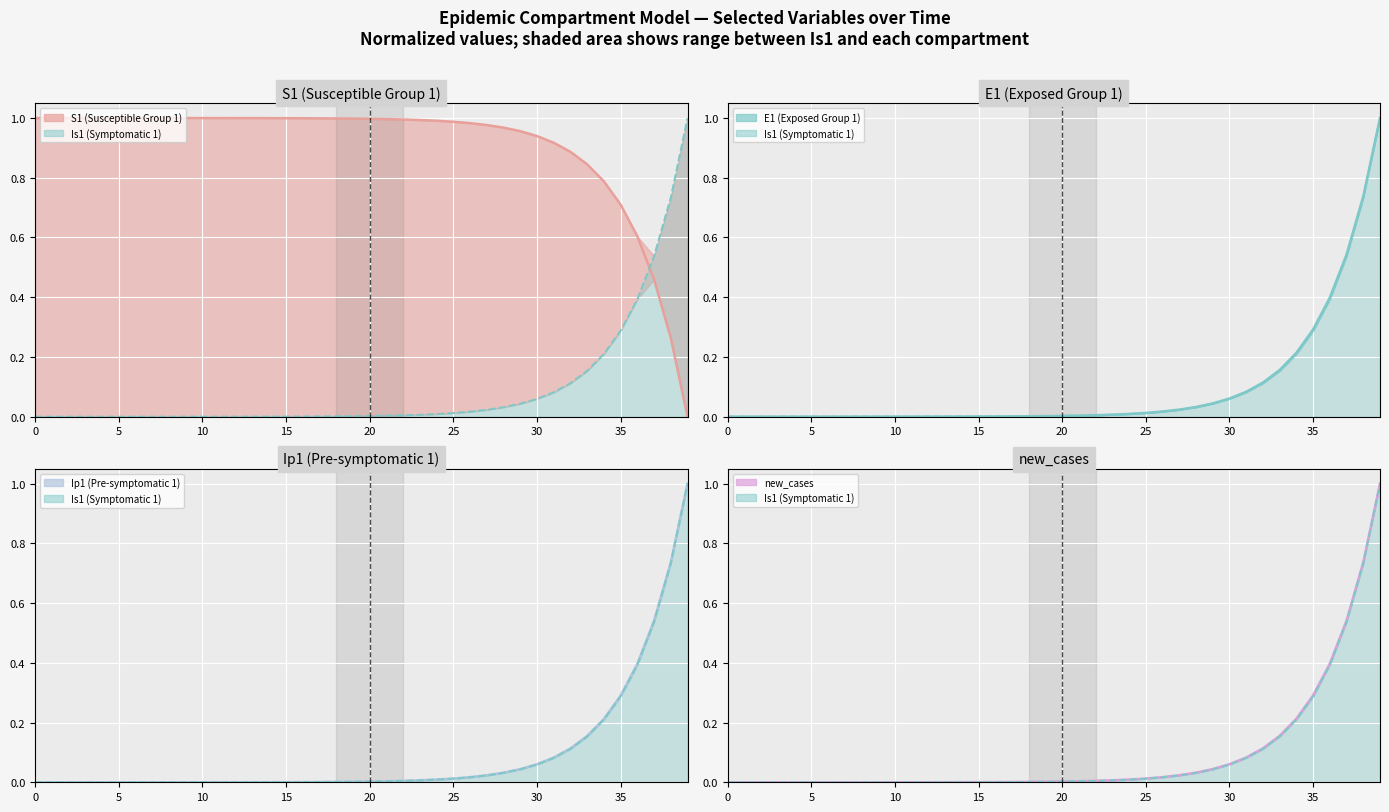

Reading right to left, extract all data points from this chart.

S1 (Susceptible Group 1) (line): 0.0	0.3	0.5	0.6	0.7	0.8	0.8	0.9	0.9	0.9	1.0	1.0	1.0	1.0	1.0	1.0	1.0	1.0	1.0	1.0	1.0	1.0	1.0	1.0	1.0	1.0	1.0	1.0	1.0	1.0	1.0	1.0	1.0	1.0	1.0	1.0	1.0	1.0	1.0	1.0
E1 (Exposed Group 1) (line): 1.0	0.7	0.5	0.4	0.3	0.2	0.2	0.1	0.1	0.1	0.0	0.0	0.0	0.0	0.0	0.0	0.0	0.0	0.0	0.0	0.0	0.0	0.0	0.0	0.0	0.0	0.0	0.0	0.0	0.0	0.0	0.0	0.0	0.0	0.0	0.0	0.0	0.0	0.0	0.0
Ip1 (Pre-symptomatic 1) (line): 1.0	0.7	0.5	0.4	0.3	0.2	0.2	0.1	0.1	0.1	0.0	0.0	0.0	0.0	0.0	0.0	0.0	0.0	0.0	0.0	0.0	0.0	0.0	0.0	0.0	0.0	0.0	0.0	0.0	0.0	0.0	0.0	0.0	0.0	0.0	0.0	0.0	0.0	0.0	0.0
new_cases (line): 1.0	0.7	0.5	0.4	0.3	0.2	0.2	0.1	0.1	0.1	0.0	0.0	0.0	0.0	0.0	0.0	0.0	0.0	0.0	0.0	0.0	0.0	0.0	0.0	0.0	0.0	0.0	0.0	0.0	0.0	0.0	0.0	0.0	0.0	0.0	0.0	0.0	0.0	0.0	0.0